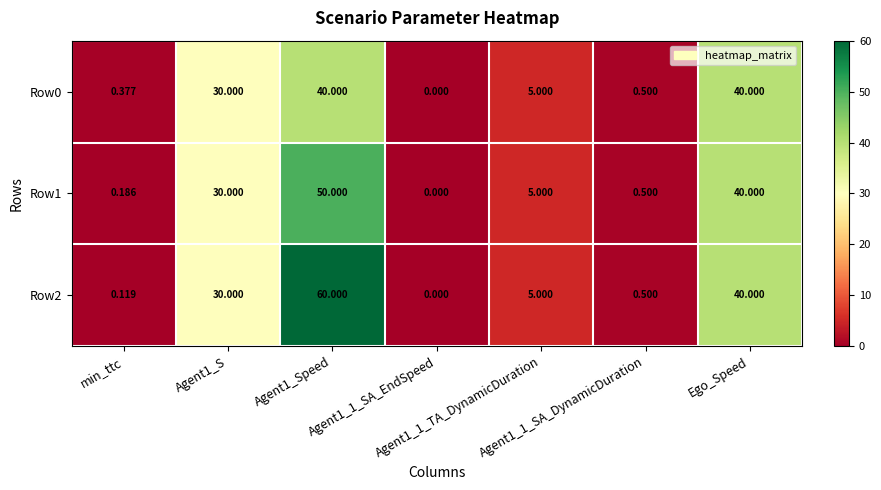

At which category is the sum across all series the highest?

Agent1_Speed